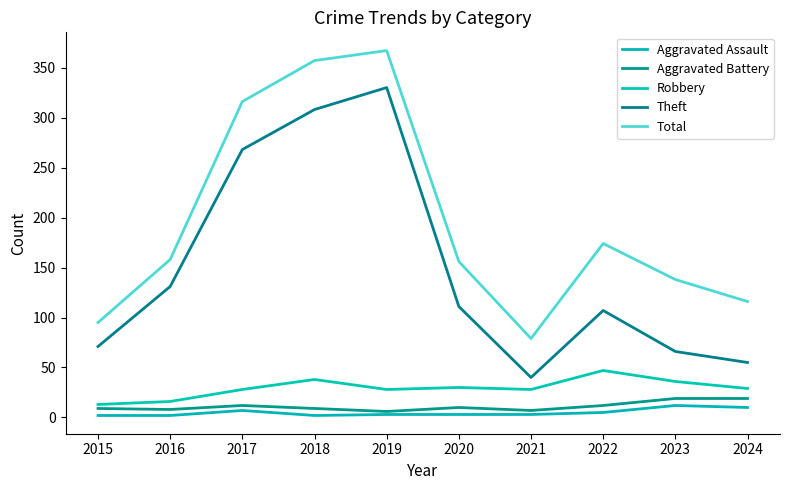

What is the greatest value displayed?

367